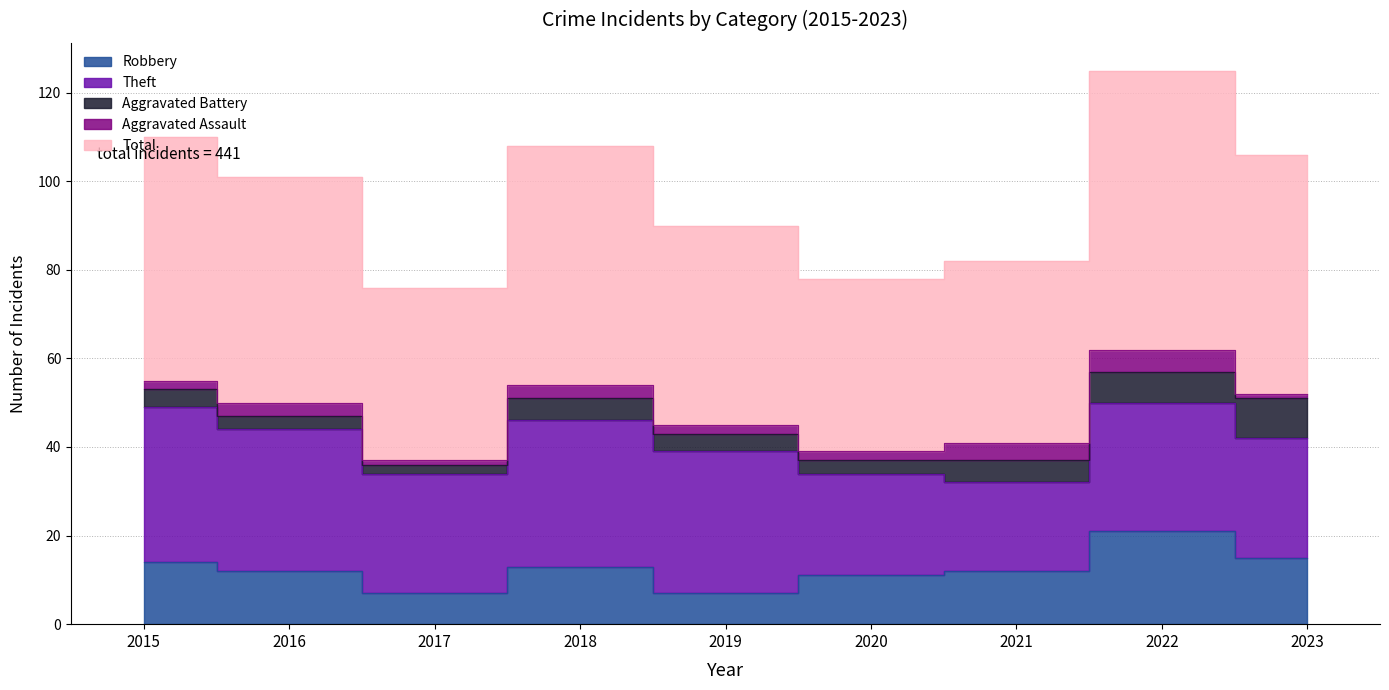

At which label is Total closest to 51?

2016